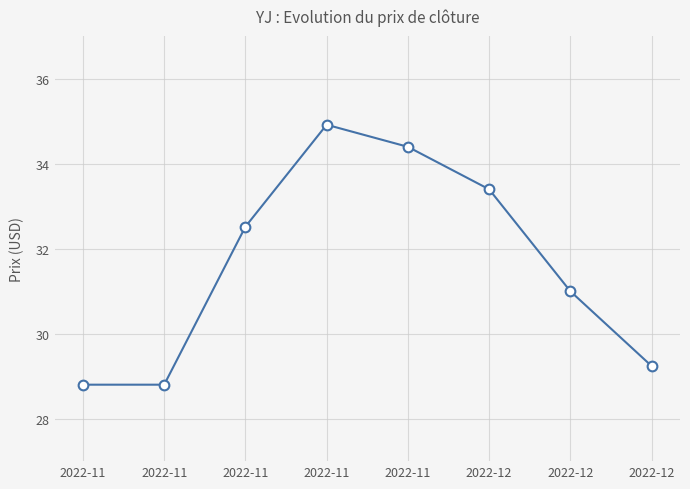

How many distinct data groups are displayed?

1